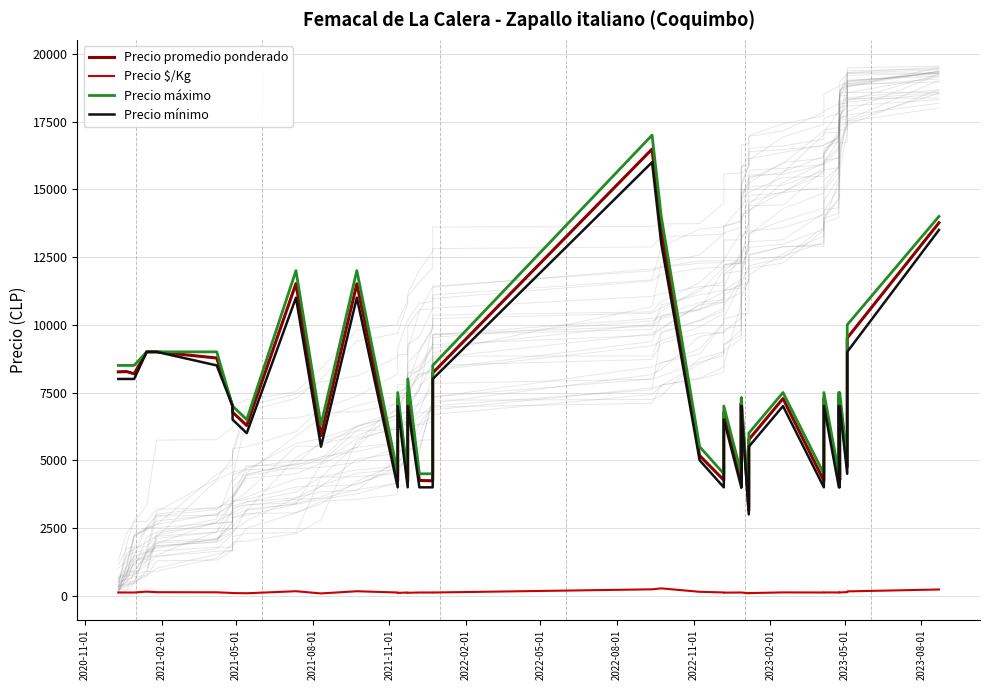

Is the value of Precio promedio ponderado at 12 greater than the value of Precio máximo at 18?

No